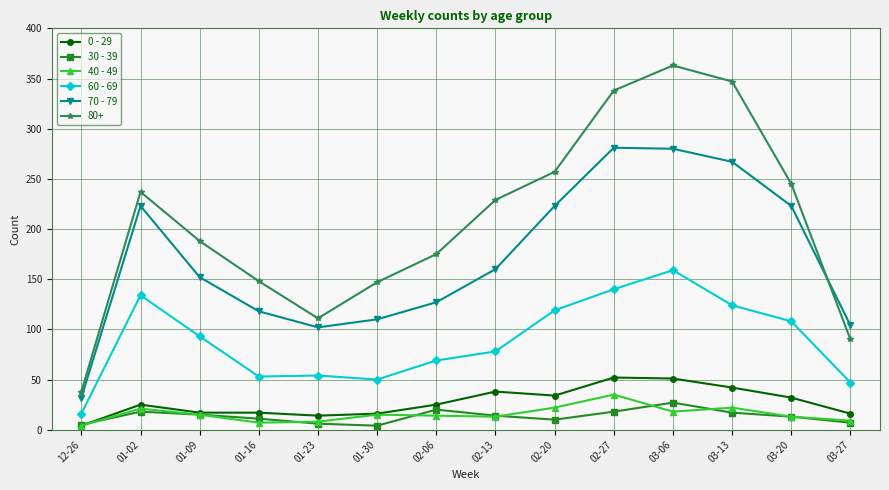

How many interior local valleys does the 30 - 39 series have?

2